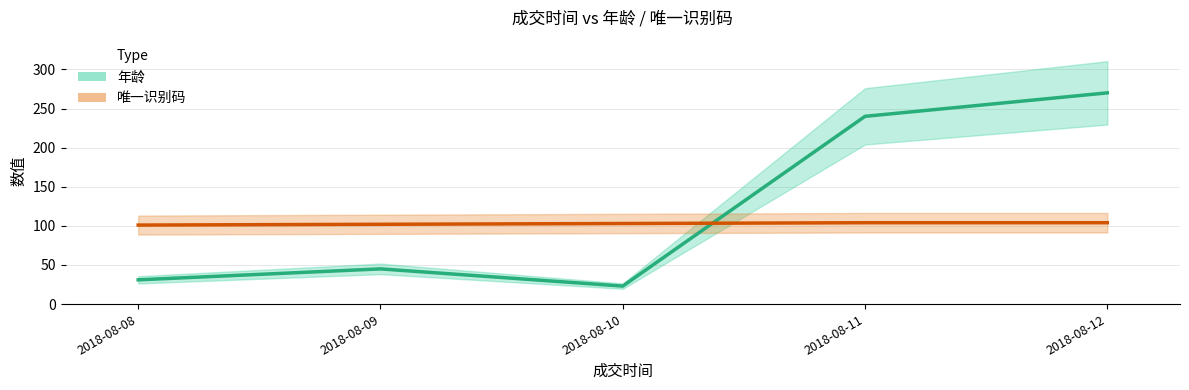

List the series in order of their peak value, highest first.

年龄, 唯一识别码